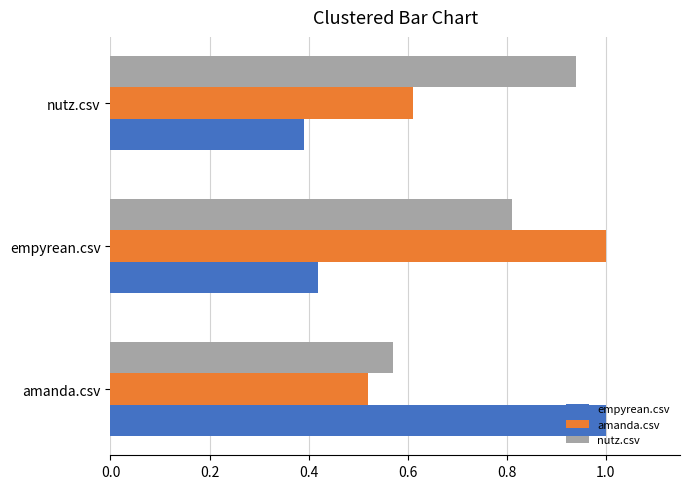

What is the maximum value shown in the chart?

1.0